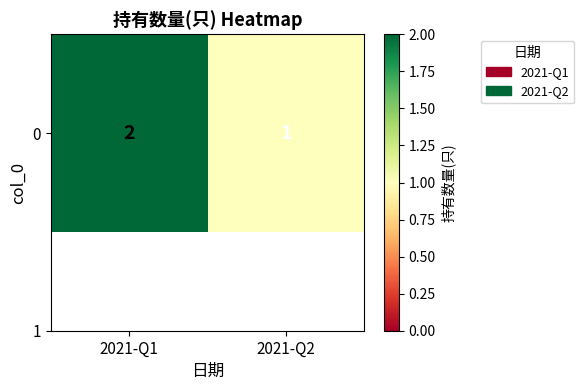

Which has a higher value, 2021-Q2 or 2021-Q1?

2021-Q1